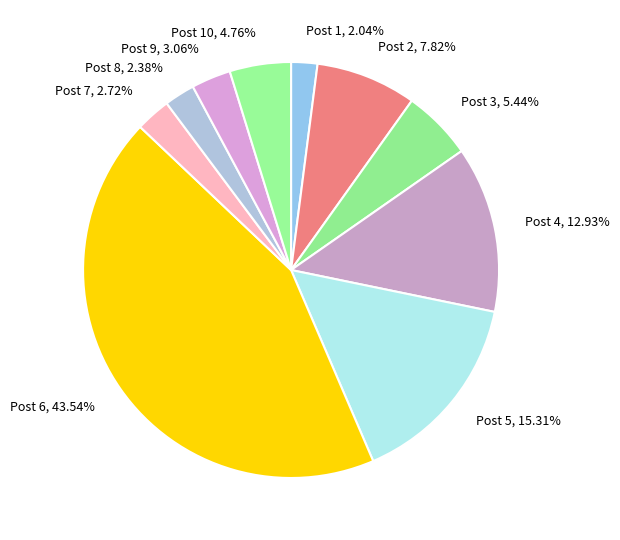

Is the sum of Post 6 and Post 7 greater than half?

No